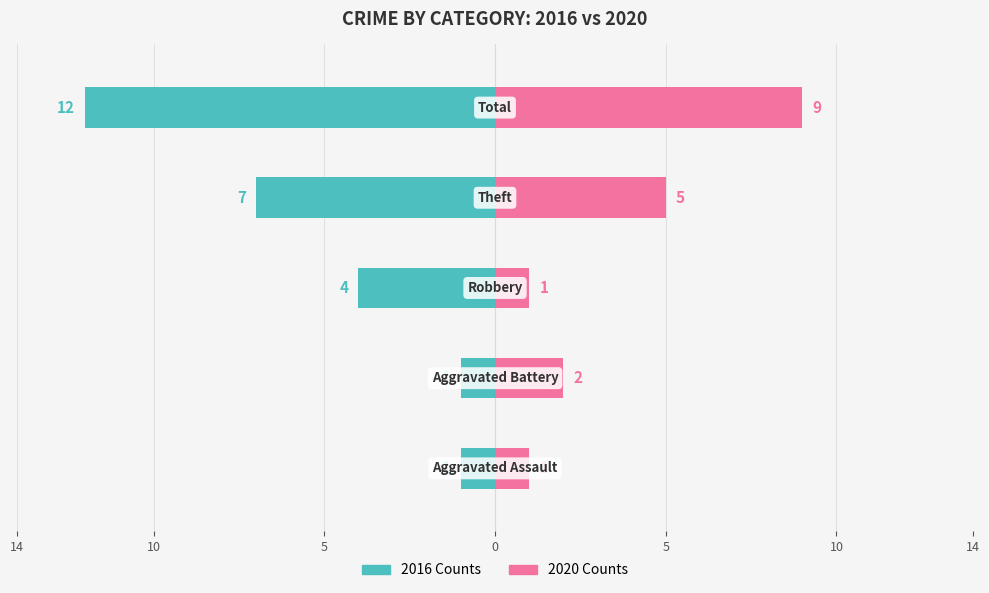

What is the average value of the 2020 Counts series?

4